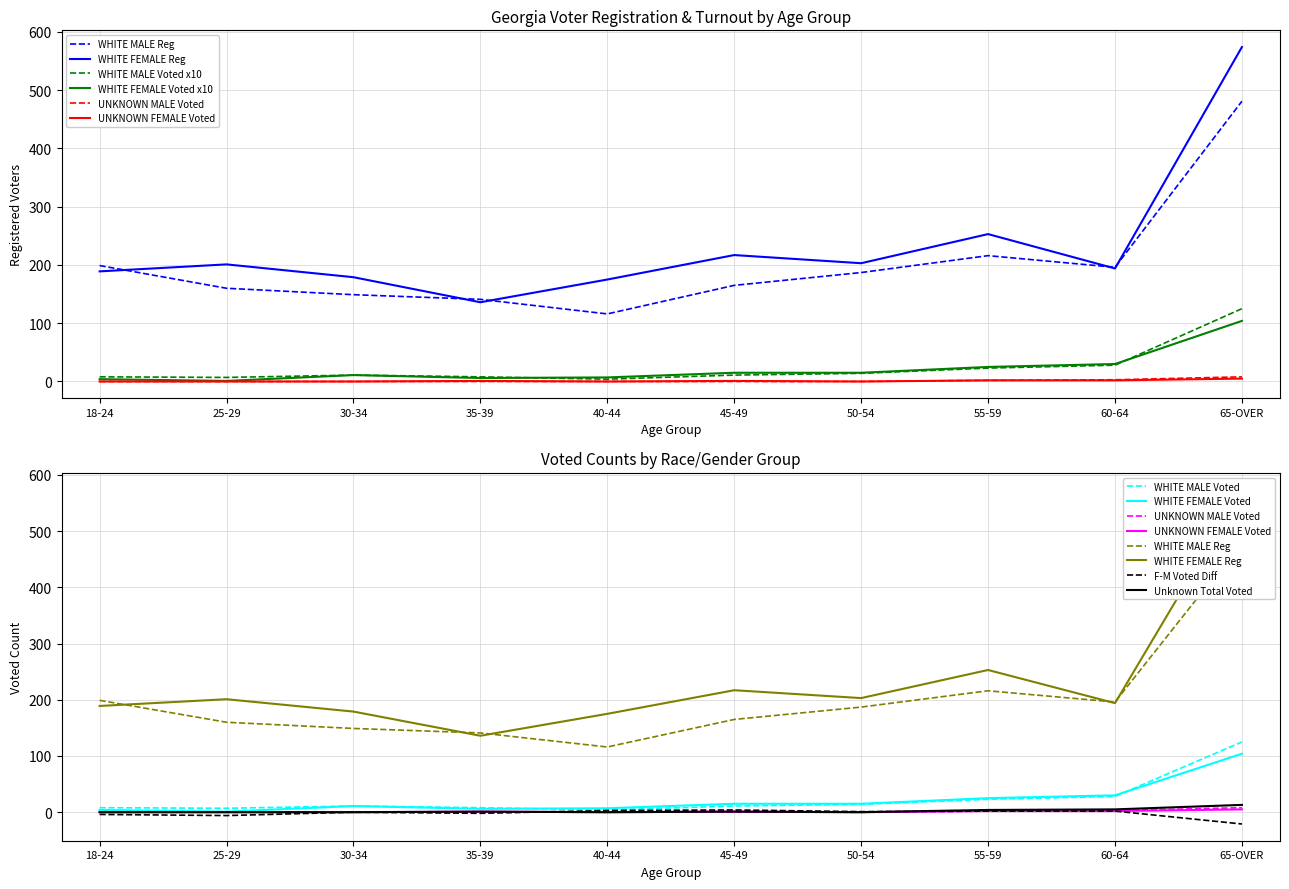

In WHITE FEMALE Reg, how many points are higher than both neighbors (excluding endpoints)?

3